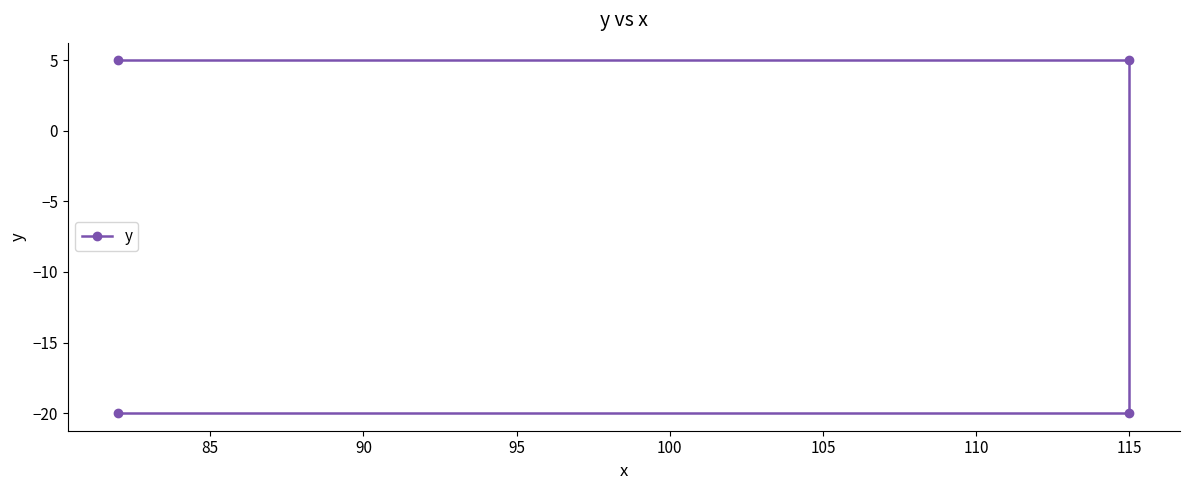

What is the minimum value shown in the chart?

-20